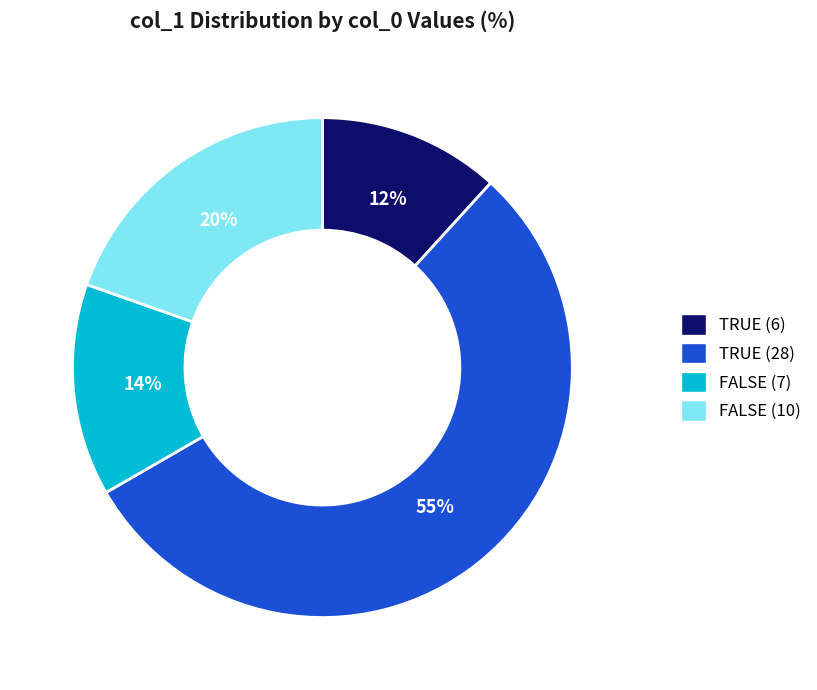

Approximately how many times larger is the value at TRUE (28) compared to FALSE (10)?

2.8